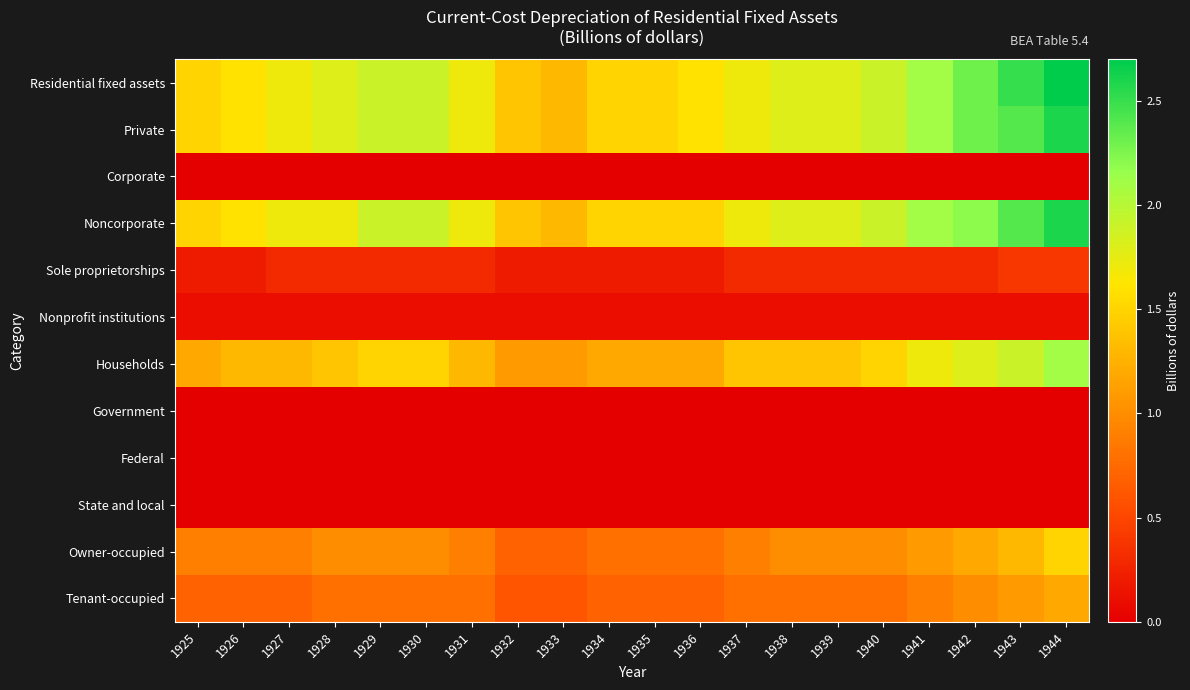

Which series has the largest total across all categories?

Residential fixed assets